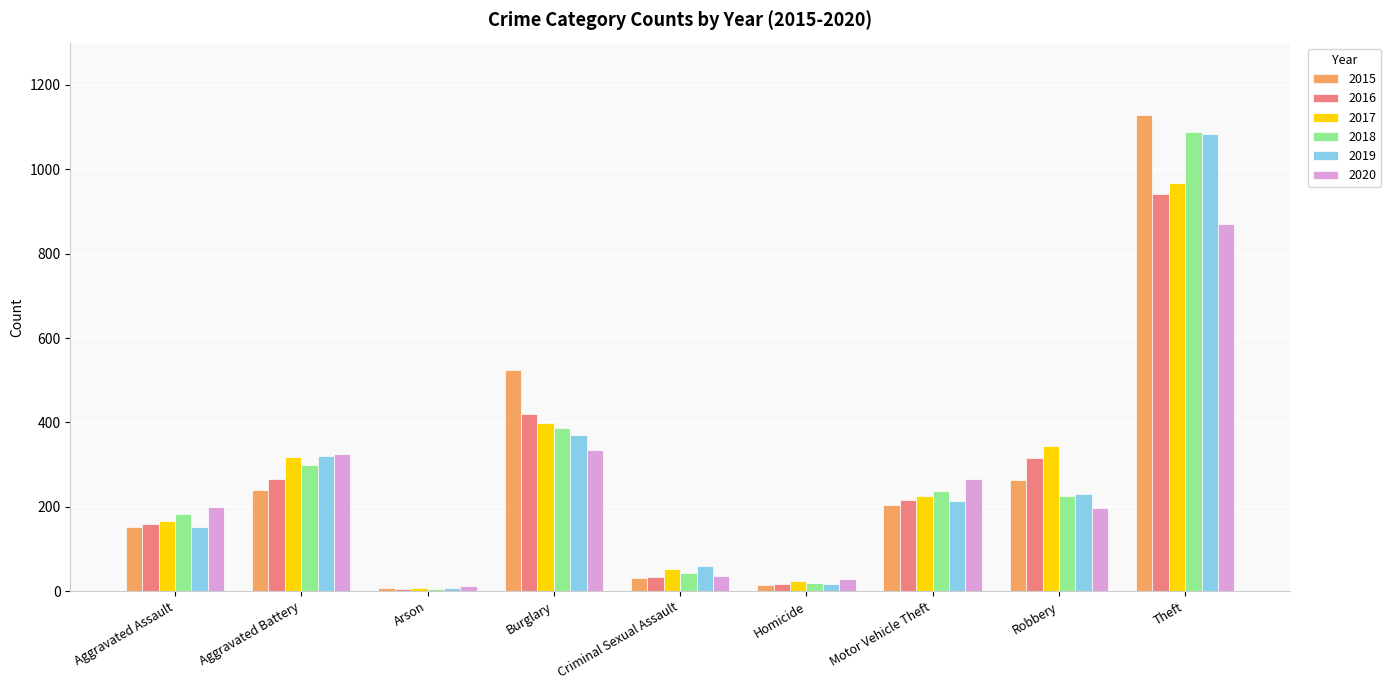

How many data points in 2019 are less than 213?

4